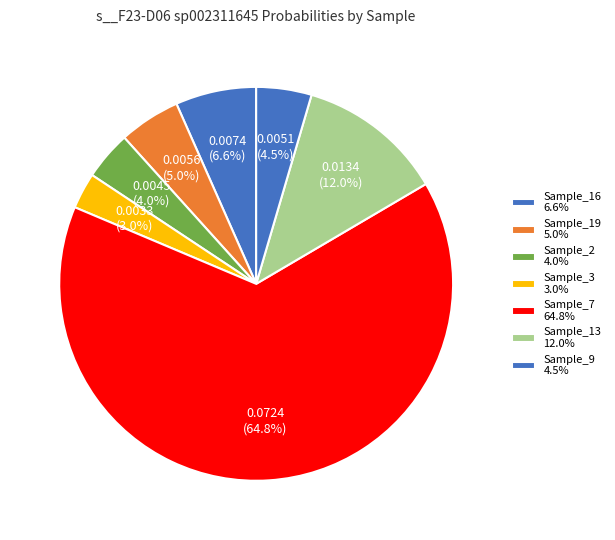

How many slices are in this pie chart?

7